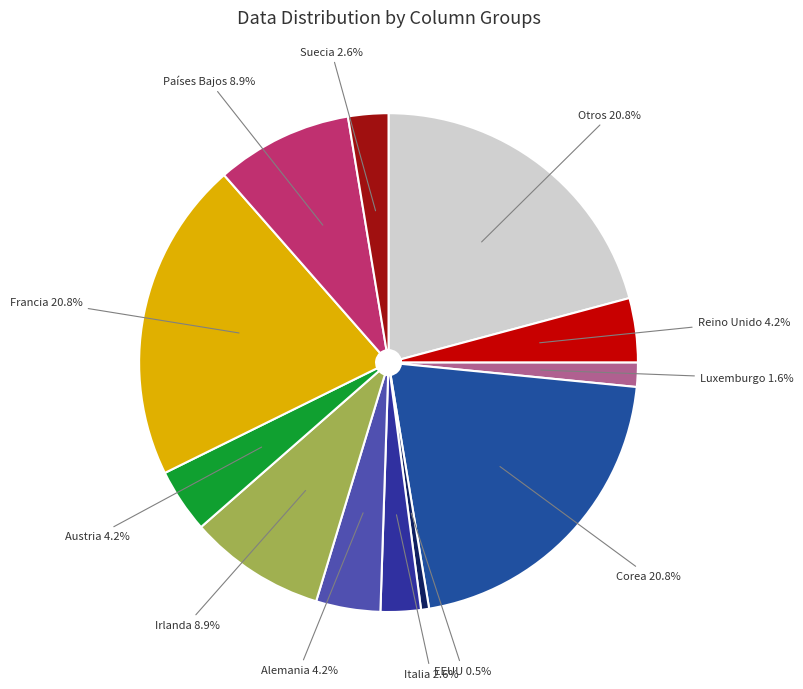

Is the sum of Alemania and Otros greater than half?

No